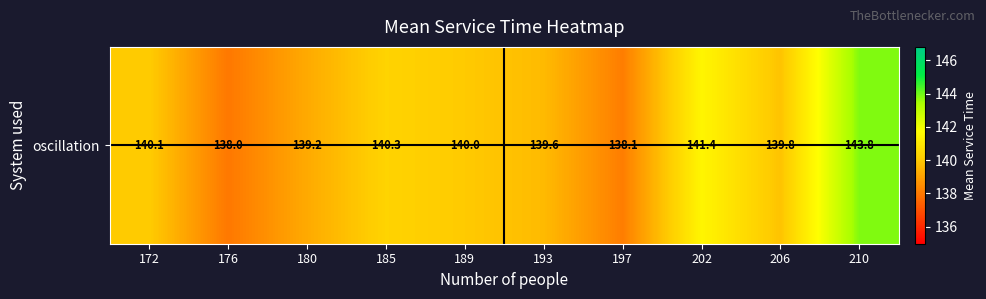

Reading left to right, transcribe all the data shown in this chart.

172=140.1	176=138.0	180=139.2	185=140.3	189=140.0	193=139.6	197=138.1	202=141.4	206=139.8	210=143.8